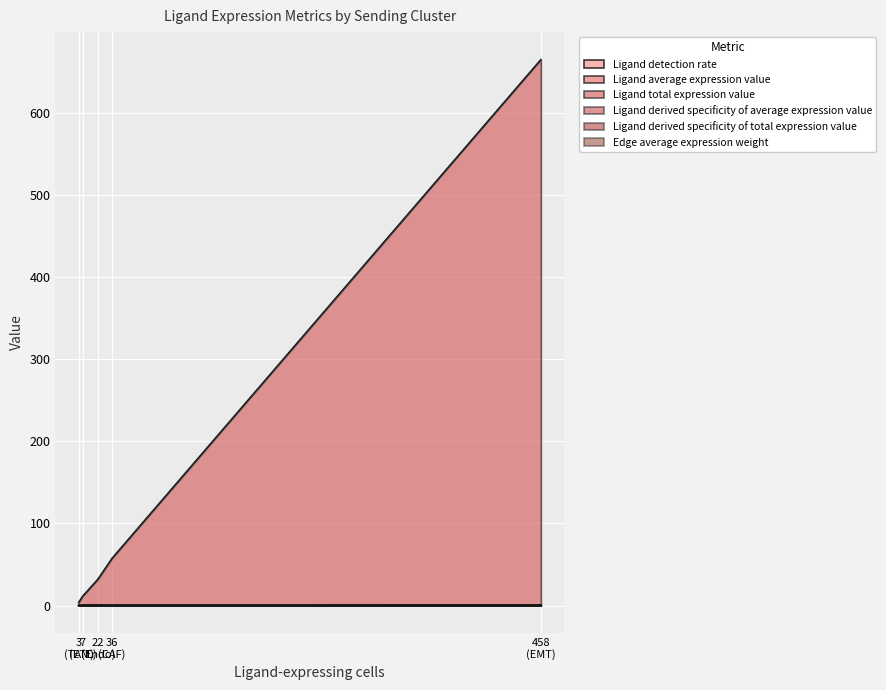

Is it true that Ligand detection rate equals 0.4 at CAF?

True